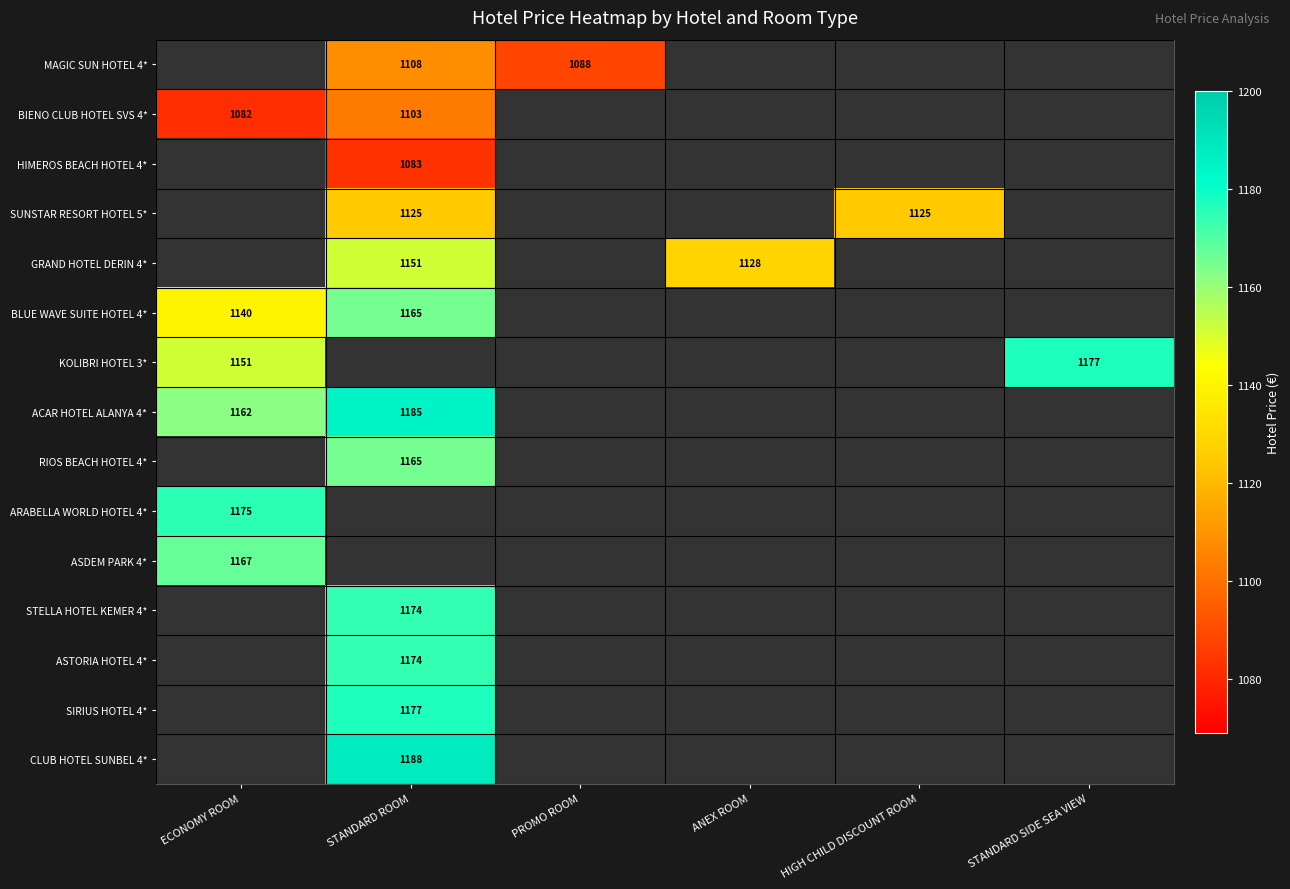

The value of ACAR HOTEL ALANYA 4* at ECONOMY ROOM is 733. True or false?

False